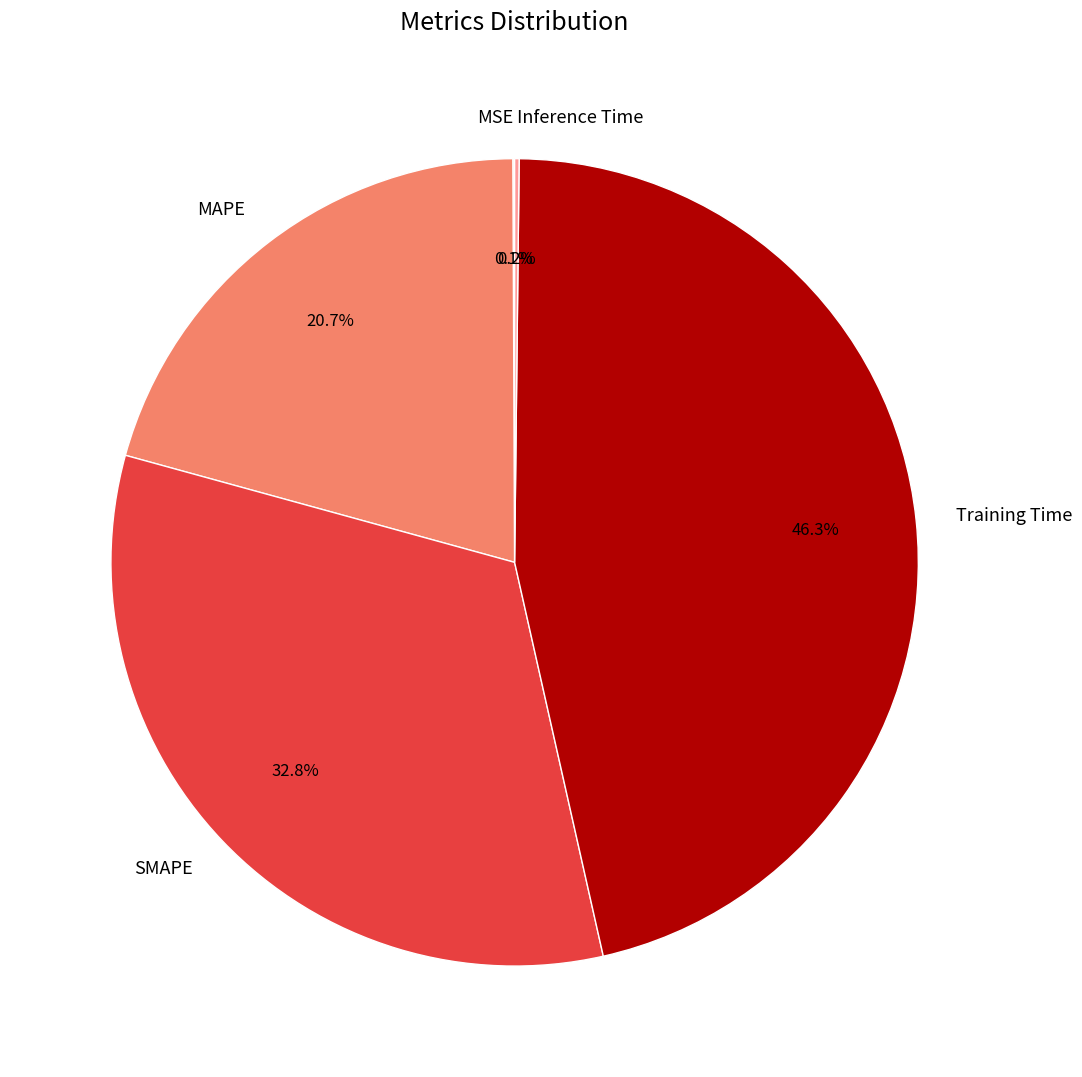

Which slice is the largest?

Training Time